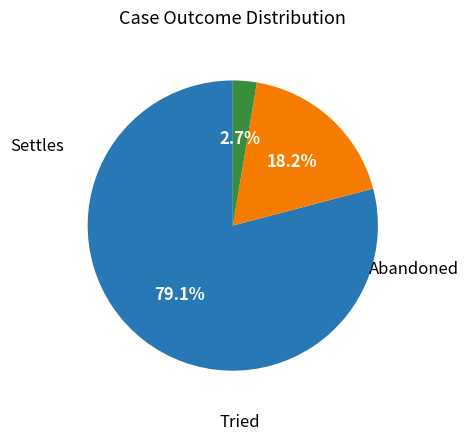

How many slices are in this pie chart?

3